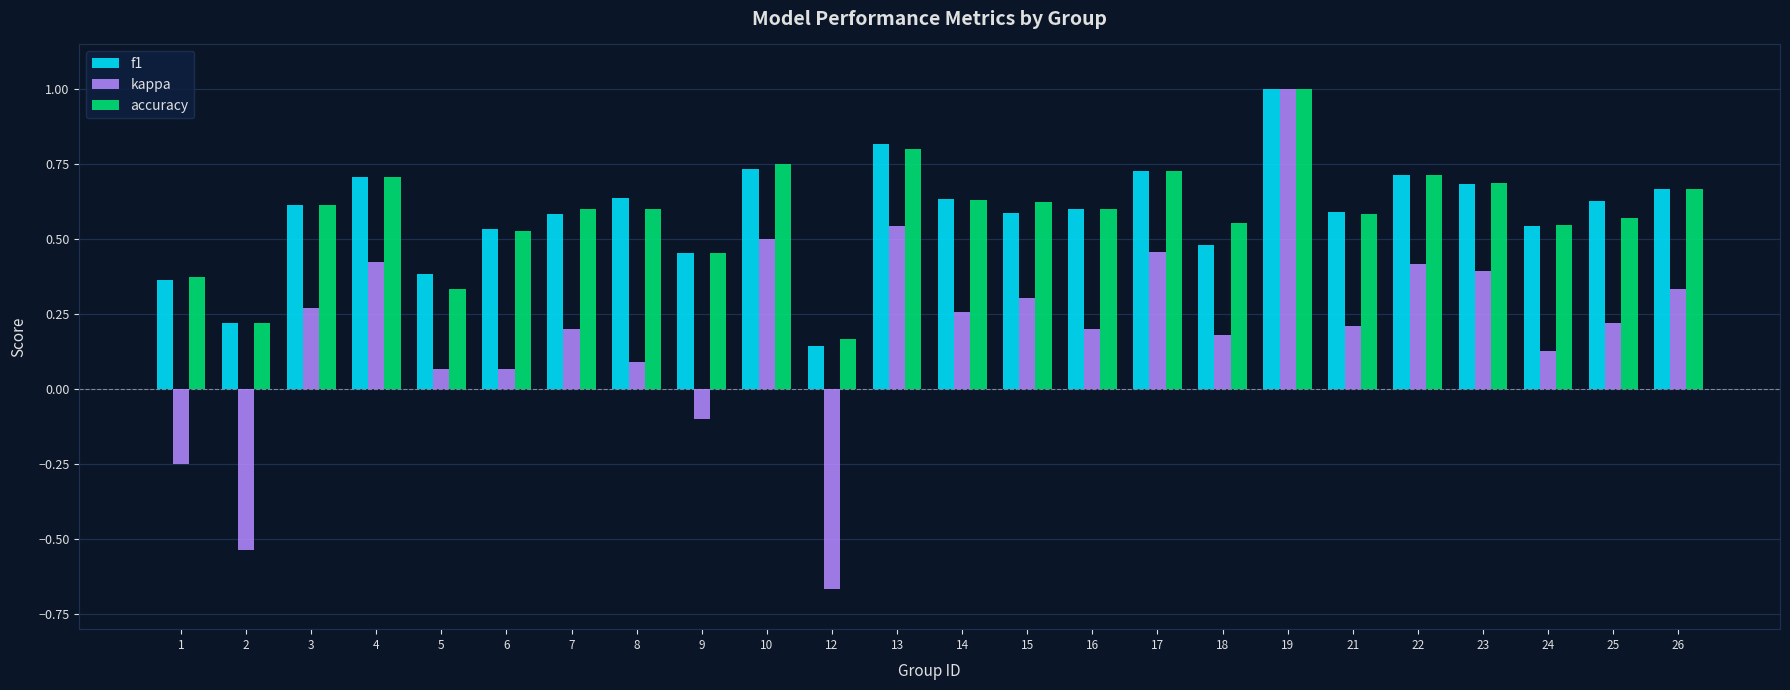

Which category has the lowest value in the f1 series?

12